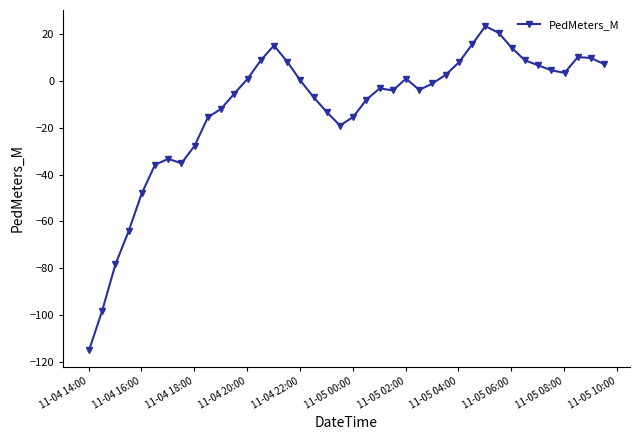

What is the average value?

-12.0